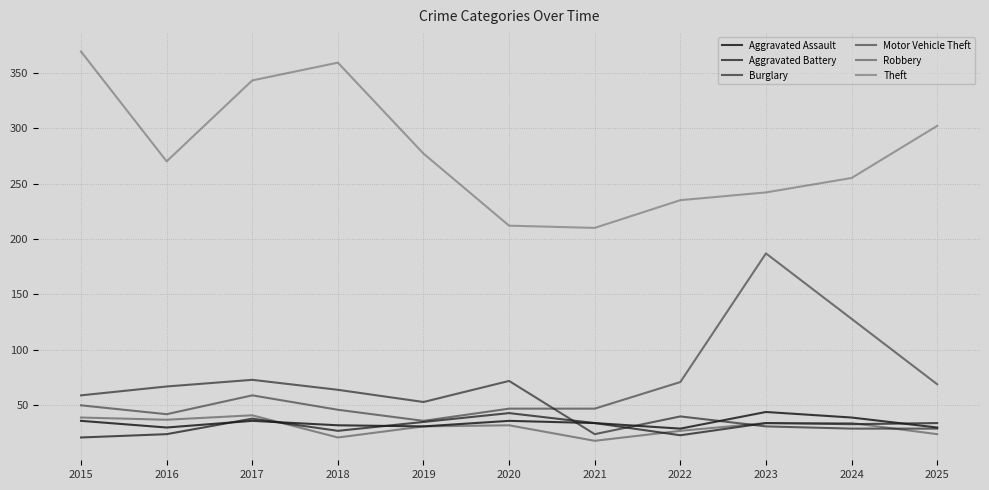

Reading right to left, transcribe all the data shown in this chart.

Aggravated Assault: 2025=30	2024=39	2023=44	2022=29	2021=34	2020=36	2019=31	2018=32	2017=36	2016=30	2015=36
Aggravated Battery: 2025=34	2024=33	2023=34	2022=23	2021=34	2020=43	2019=35	2018=27	2017=38	2016=24	2015=21
Burglary: 2025=29	2024=29	2023=31	2022=40	2021=24	2020=72	2019=53	2018=64	2017=73	2016=67	2015=59
Motor Vehicle Theft: 2025=69	2024=128	2023=187	2022=71	2021=47	2020=47	2019=36	2018=46	2017=59	2016=42	2015=50
Robbery: 2025=24	2024=34	2023=34	2022=27	2021=18	2020=32	2019=31	2018=21	2017=41	2016=37	2015=39
Theft: 2025=302	2024=255	2023=242	2022=235	2021=210	2020=212	2019=277	2018=359	2017=343	2016=270	2015=369